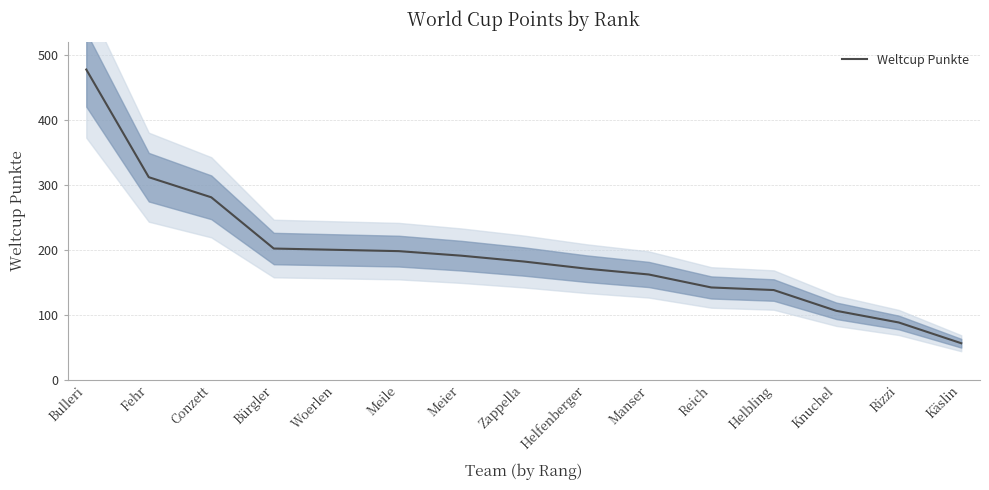

Is it true that the value at Helbling is 138?

True